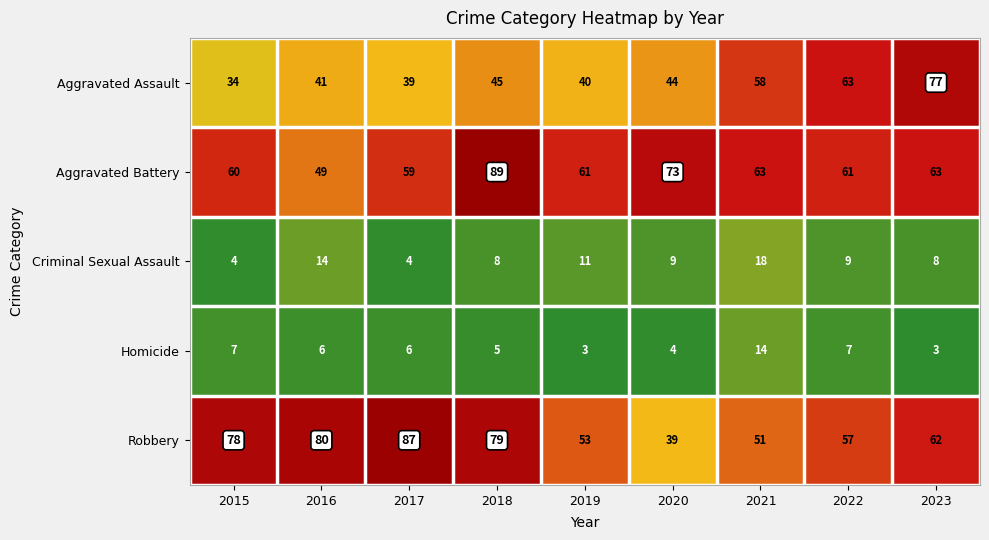

What is the difference between the maximum and minimum values in the Robbery series?

48